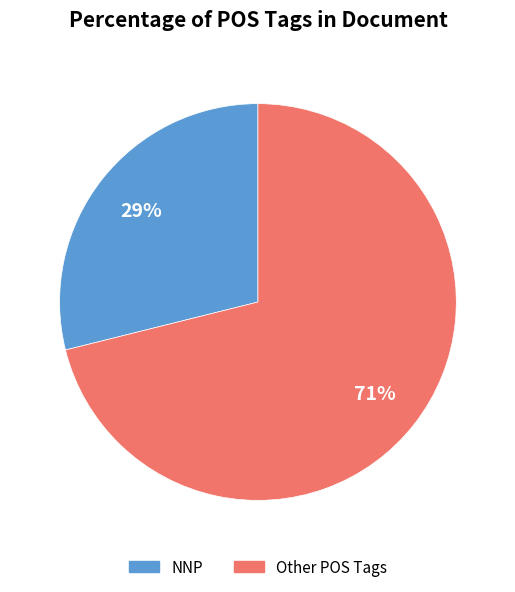

Is there a majority slice in this chart?

Yes